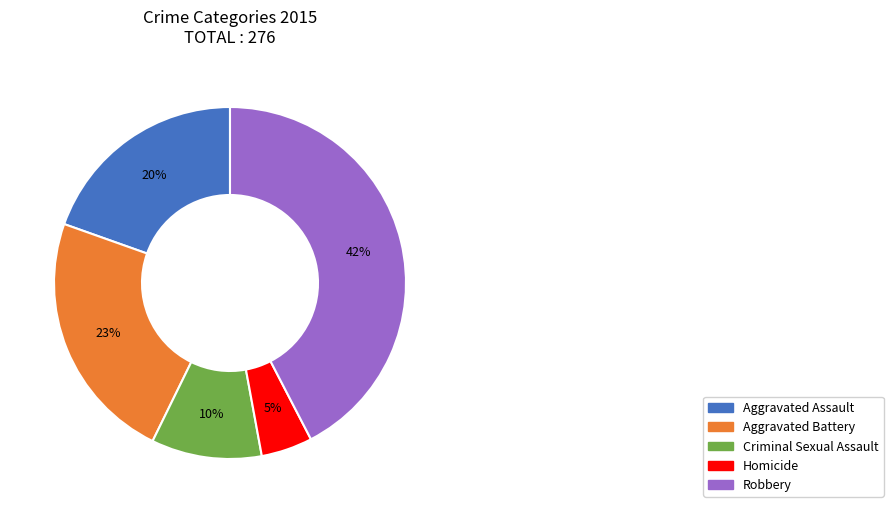

The Aggravated Battery slice represents 15% of the pie. True or false?

False